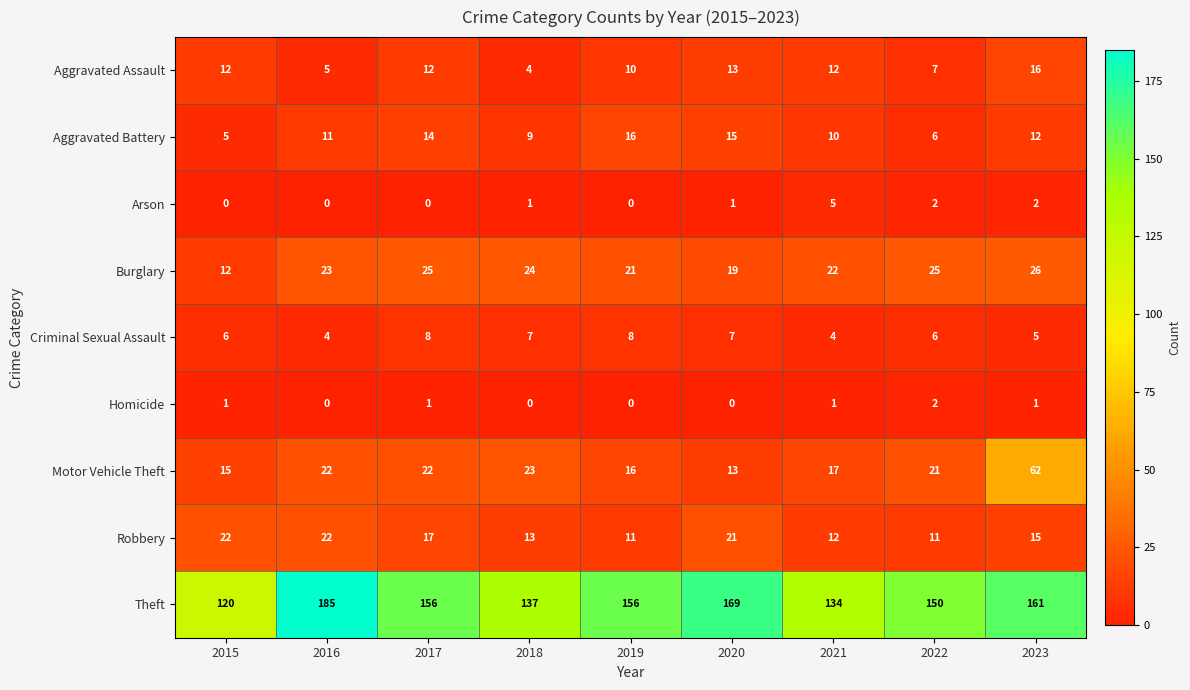

What is the average value of the Aggravated Battery series?

11